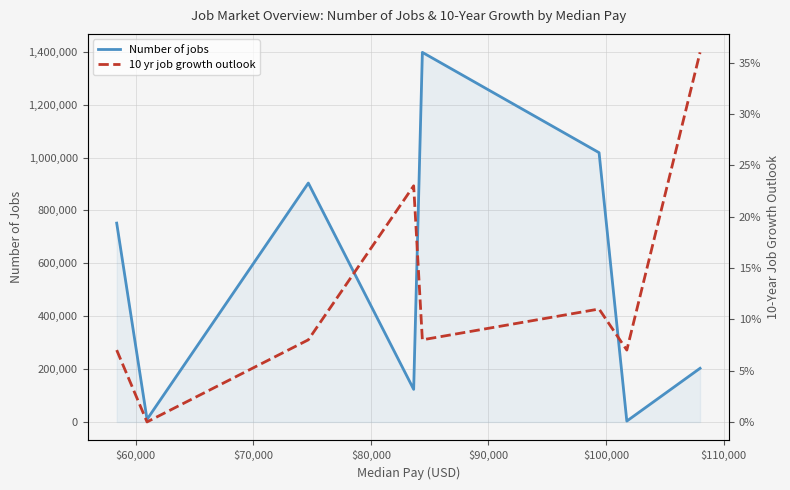

Reading left to right, what are all the values shown in this chart?

Number of jobs: 751900.0	9700.0	903400.0	123300.0	1397600.0	1018300.0	3300.0	202900.0
10 yr job growth outlook: 0.1	0.0	0.1	0.2	0.1	0.1	0.1	0.4